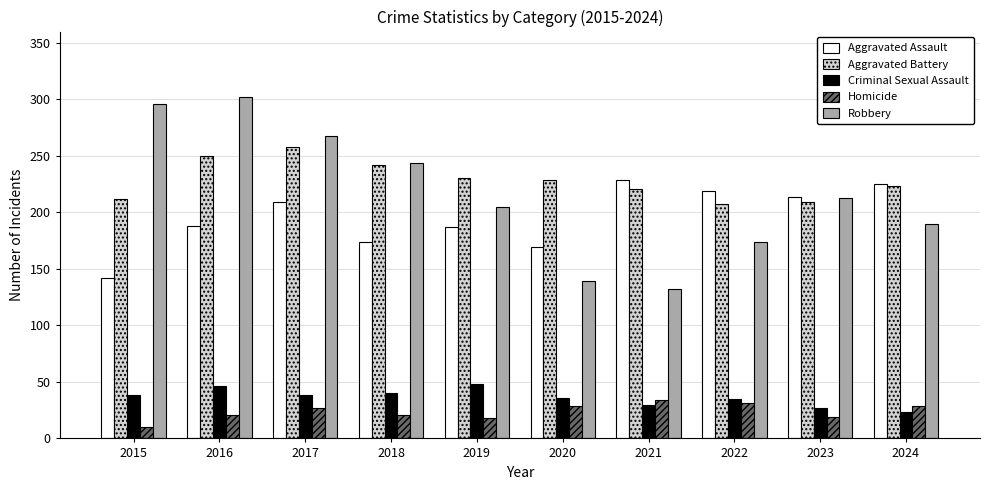

What is the average value of the Aggravated Assault series?

196